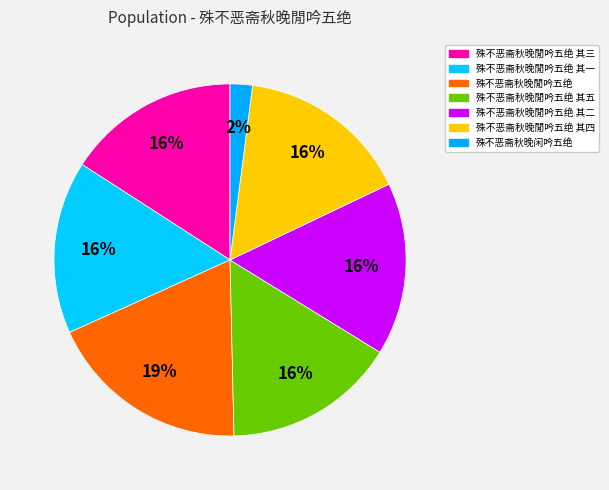

To the nearest percent, what is the difference between the largest and smallest slice percentages?

17%